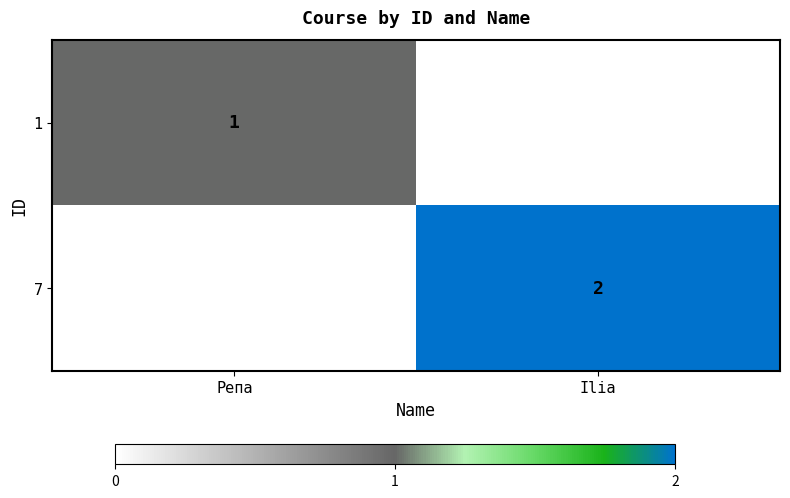

True or false: 7 has a value of 1 at Ilia.

False